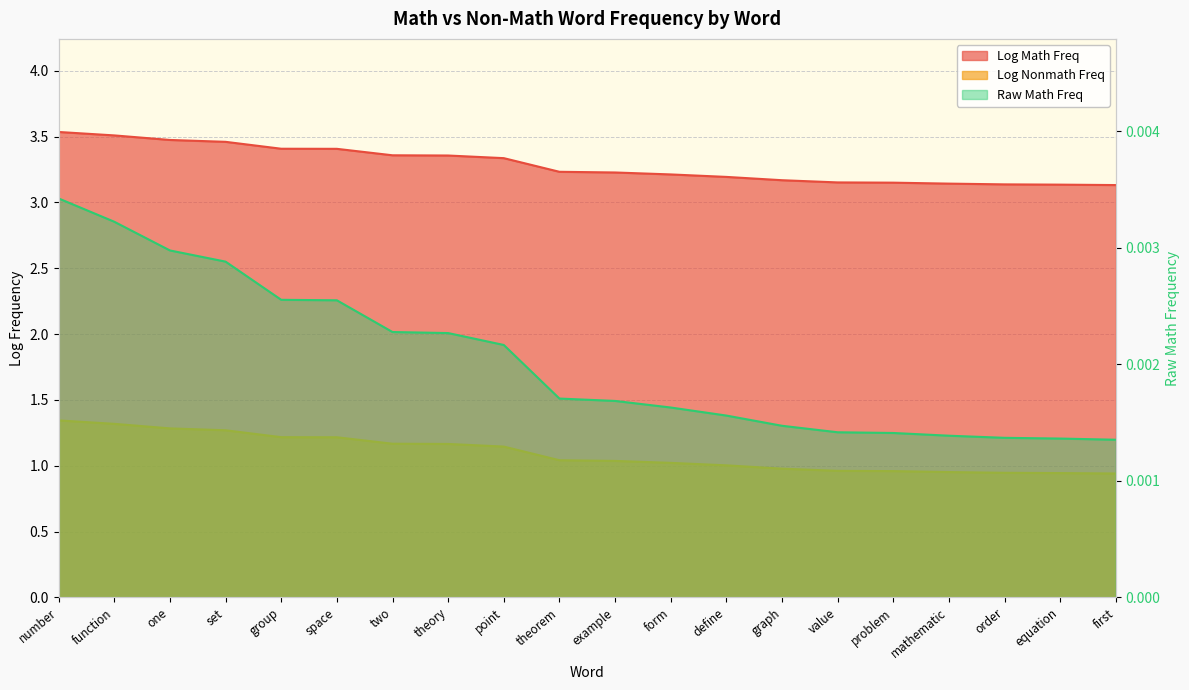

What is the label of the 8th point from the left?

theory